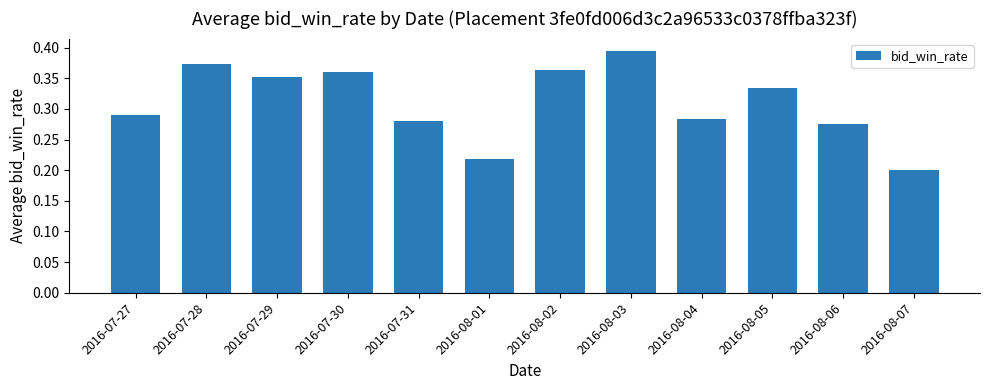

What is the label of the 10th bar from the right?

2016-07-29